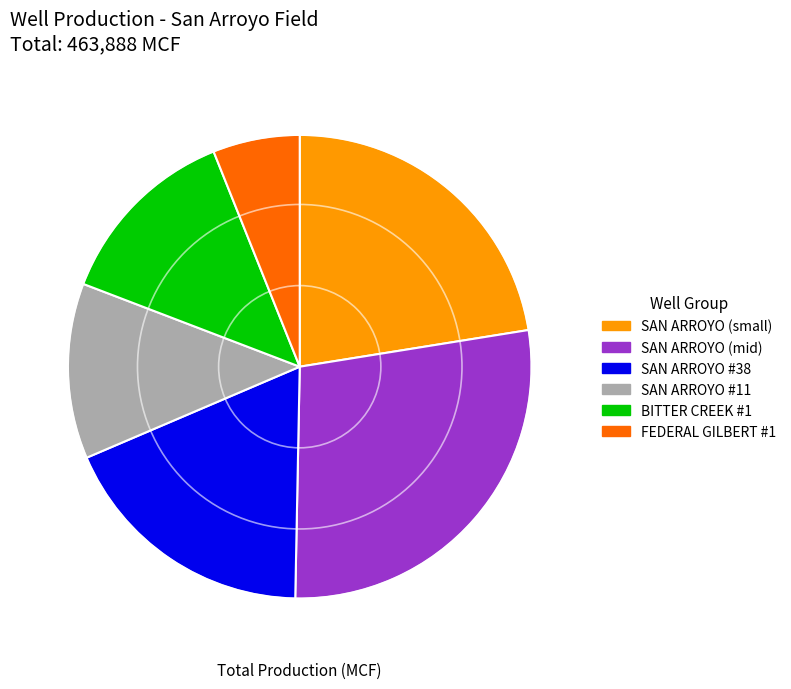

How many segments does this pie chart have?

6